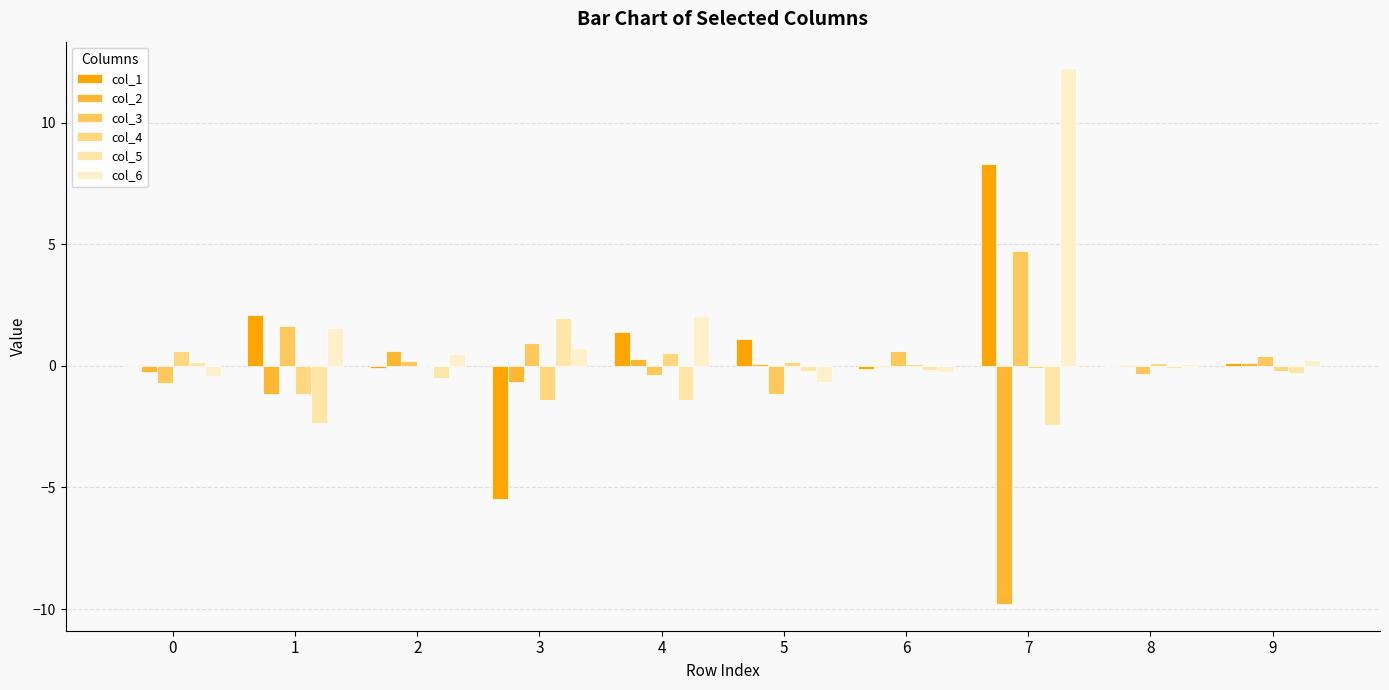

Which has a higher value, 7 or 6?

7